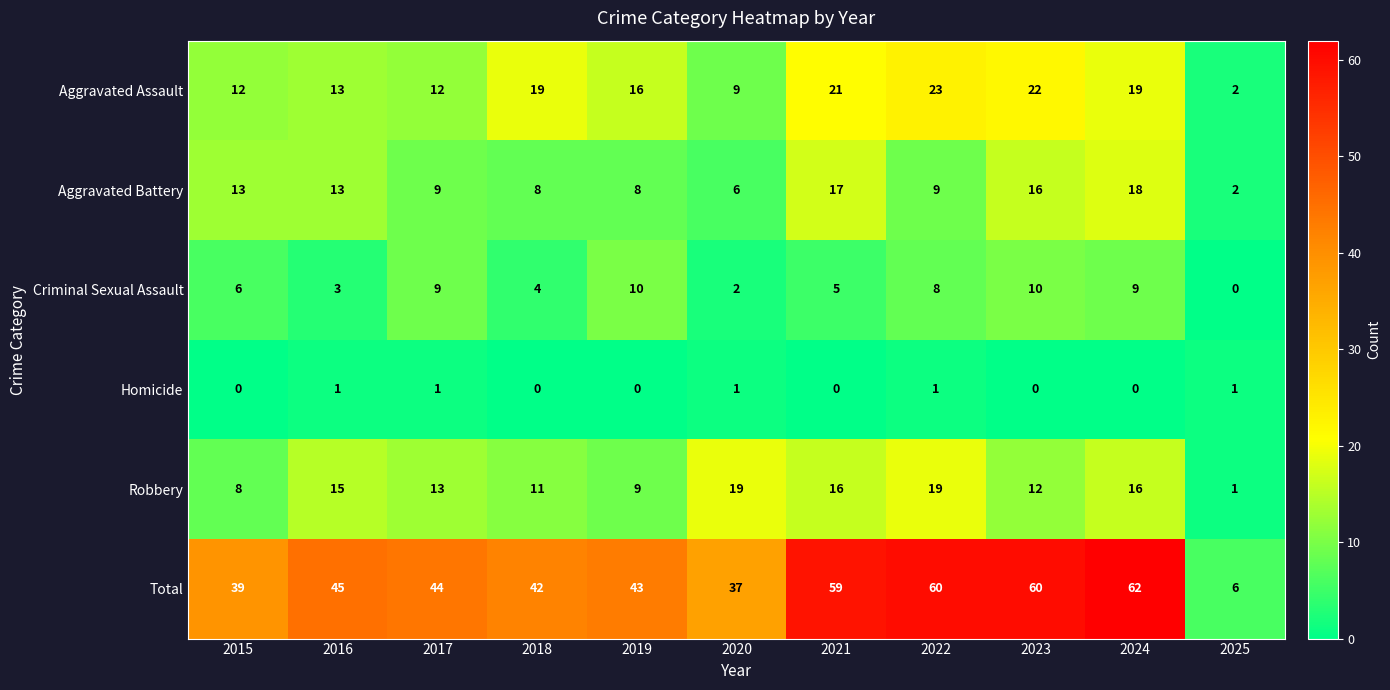

What is the sum of all Aggravated Assault values?

168